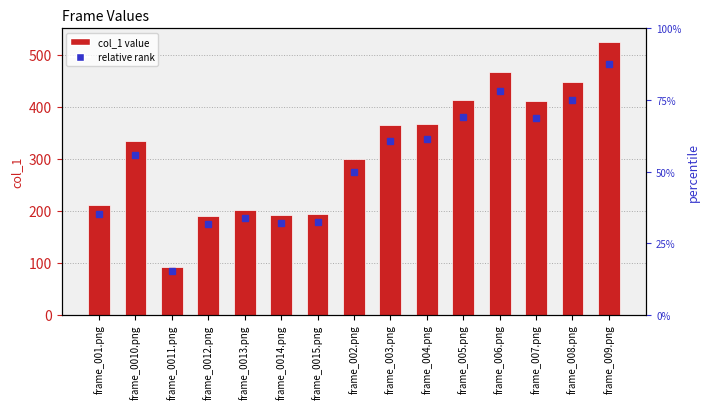

What is the change in value from frame_0013.png to frame_008.png?

+245.8